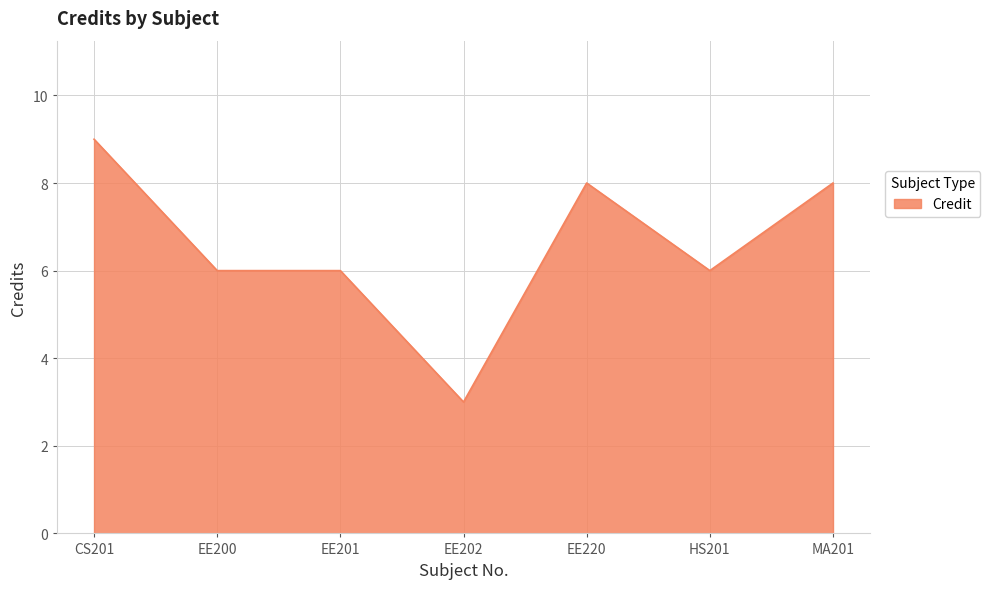

How many lines are shown in the chart?

1